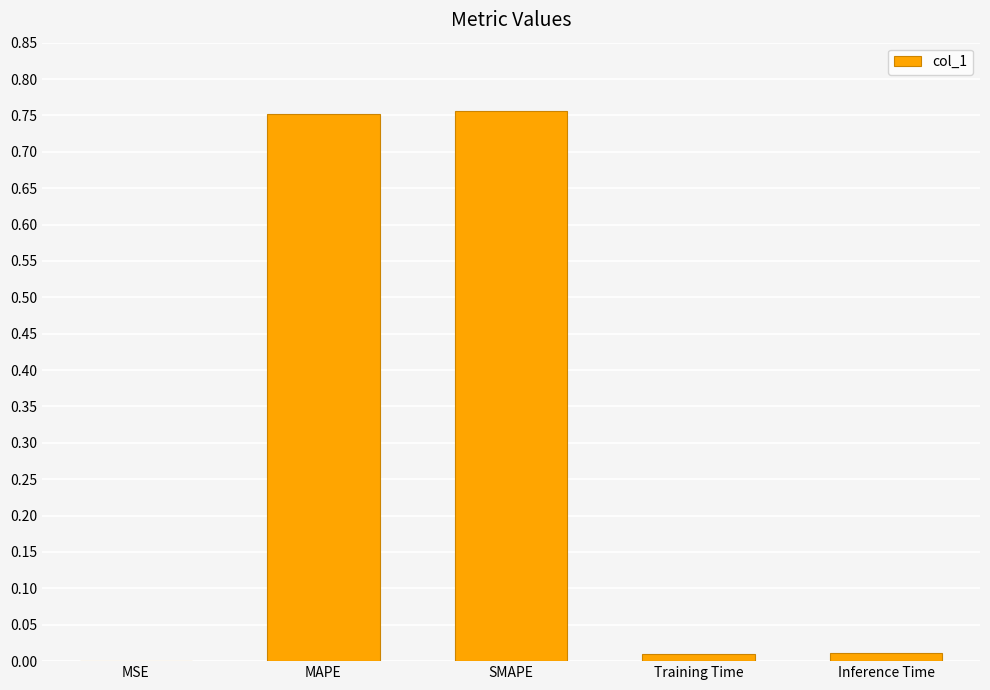

Is it true that the value at MSE is 0.0?

True